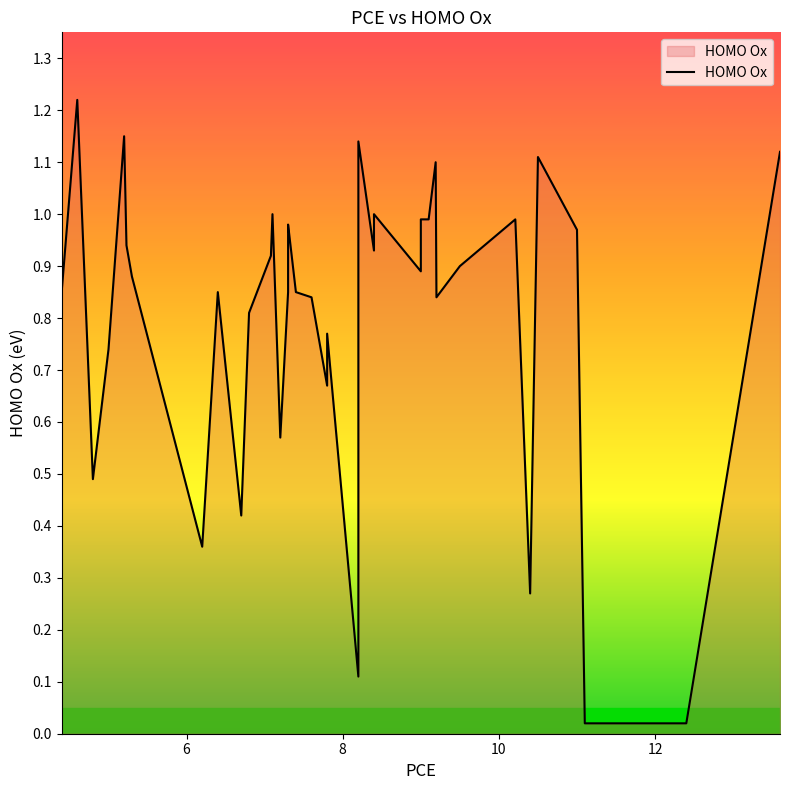

What is the difference between the values at 7.1 and 8.4?

0.1